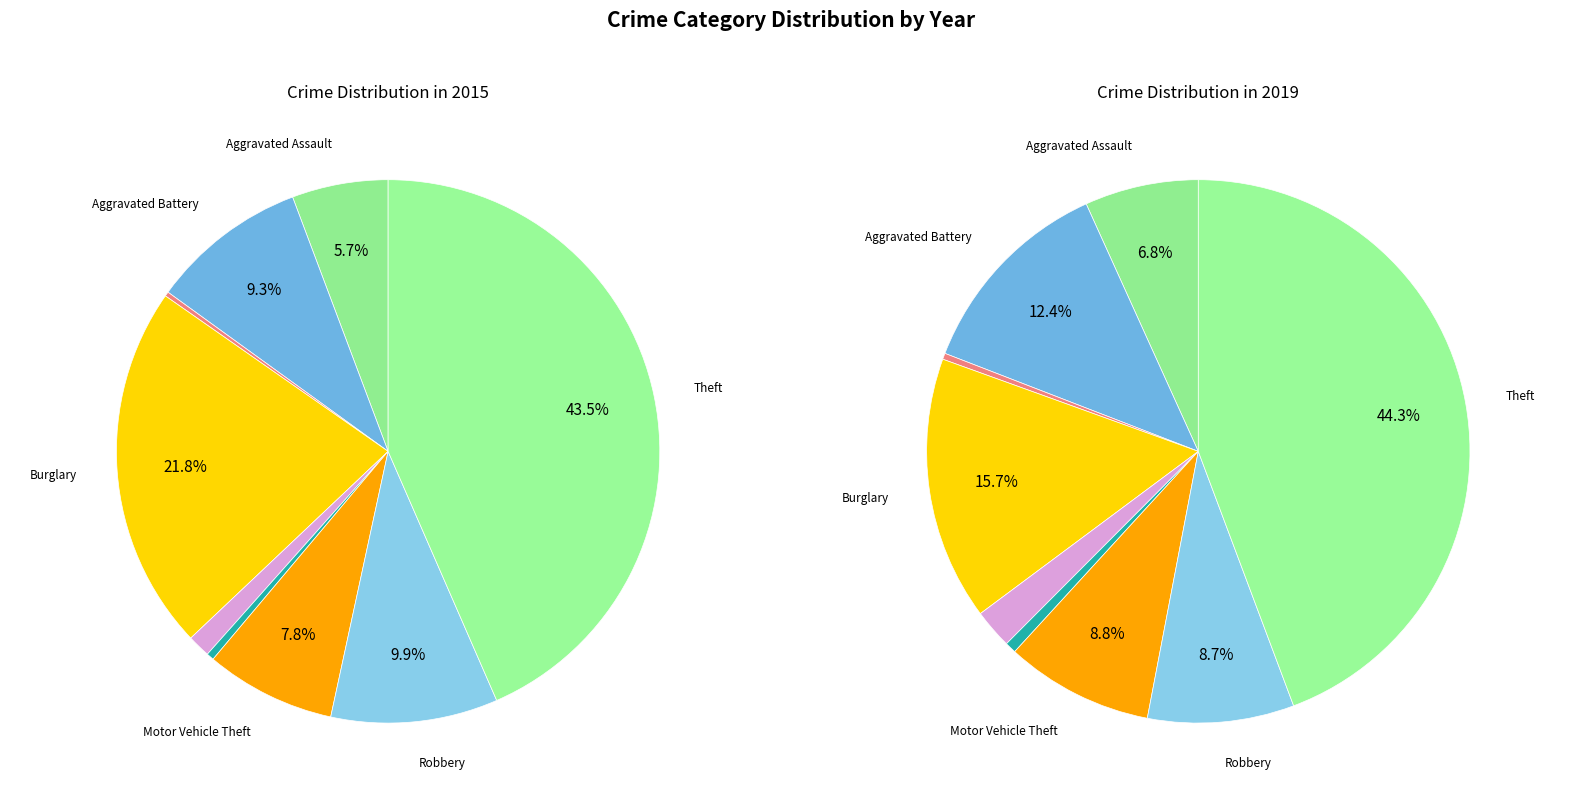

Does Theft represent more than half of the total?

No